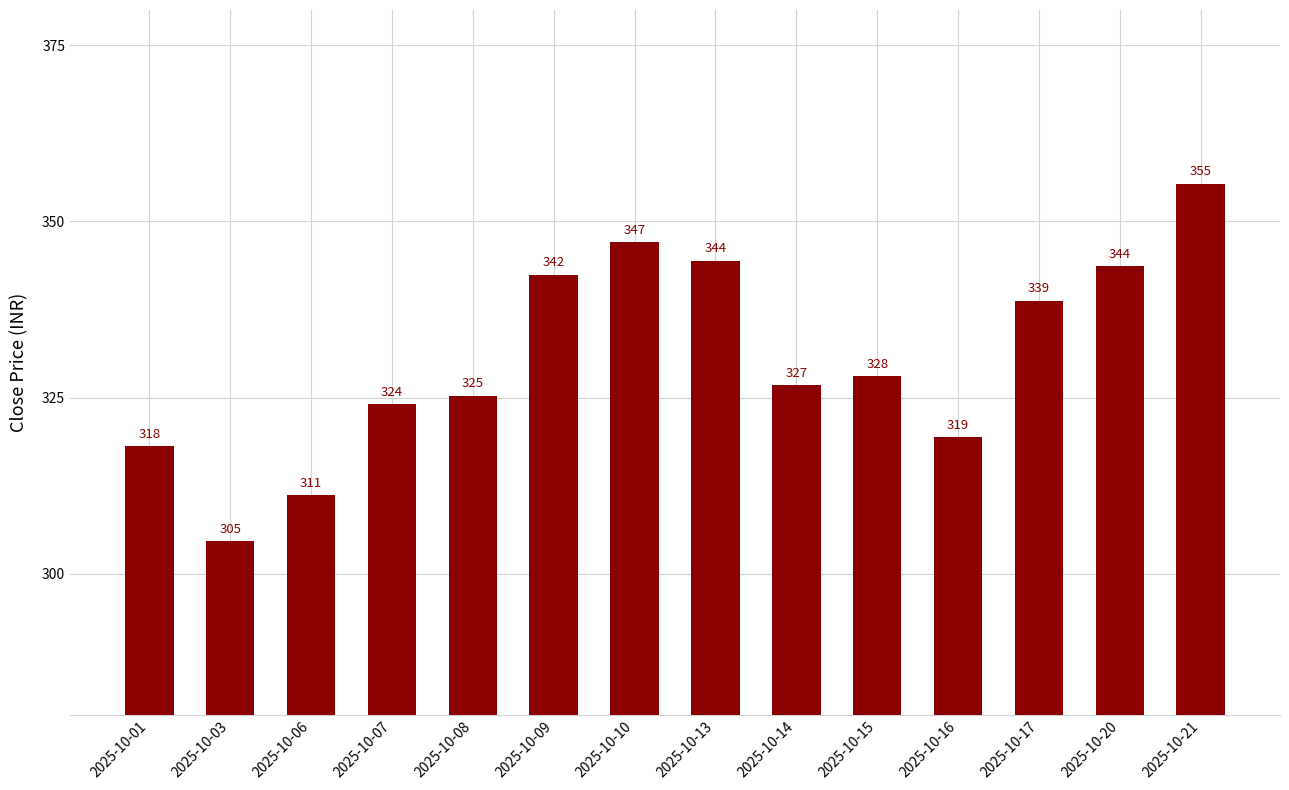

What is the approximate value at 2025-10-03?

304.6